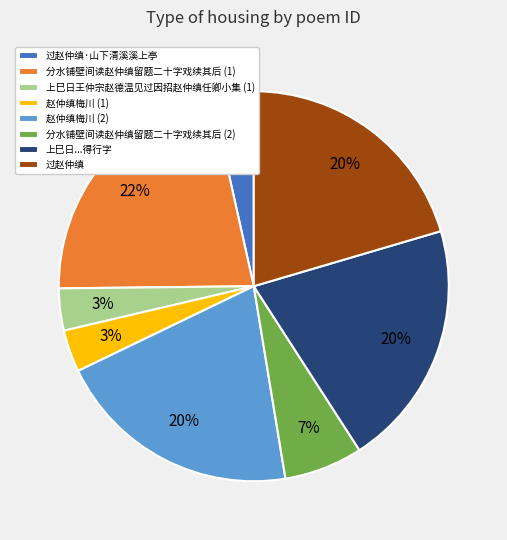

Combined, do 赵仲缜梅川 (1) and 分水铺壁间读赵仲缜留题二十字戏续其后 (1) account for over 50%?

No